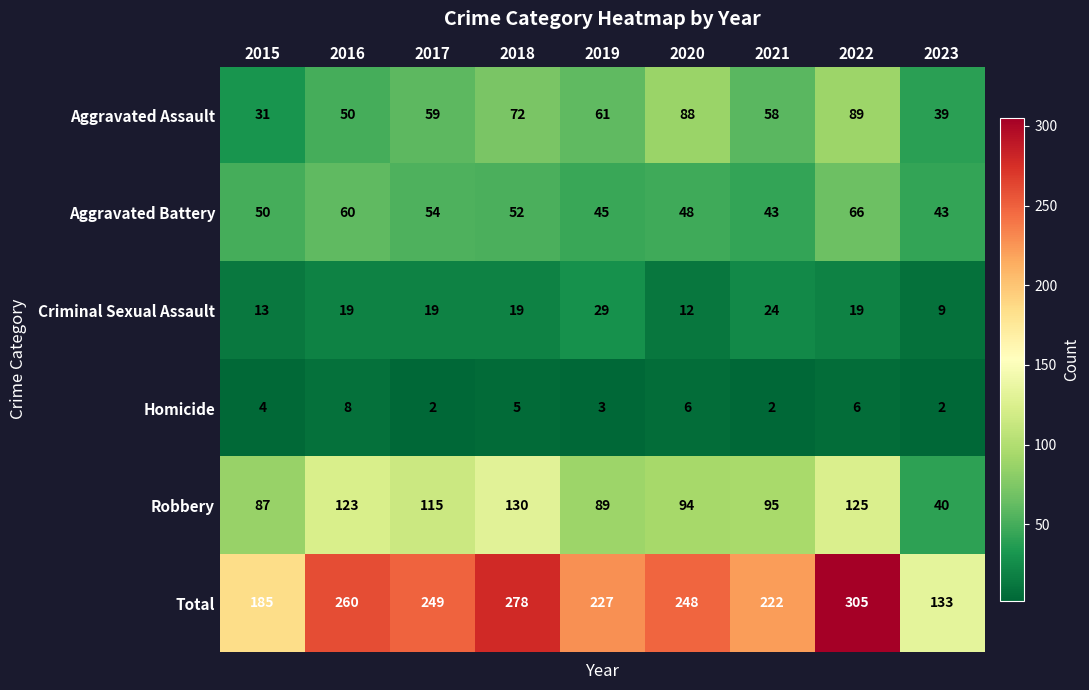

How many distinct data groups are displayed?

6